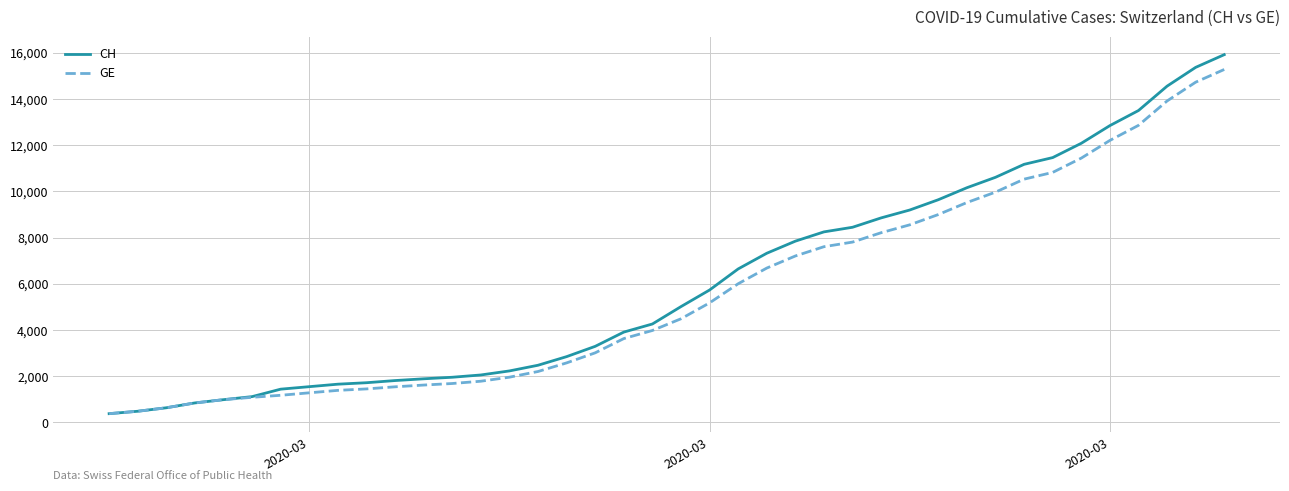

Which series has the largest range (max minus min)?

CH